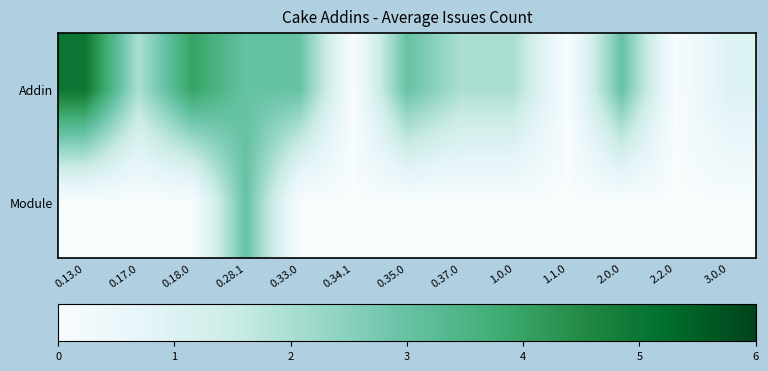

Reading right to left, transcribe all the data shown in this chart.

Addin: 3.0.0=1	2.2.0=0	2.0.0=3	1.1.0=0	1.0.0=2	0.37.0=2	0.35.0=3	0.34.1=0	0.33.0=3	0.28.1=3	0.18.0=4	0.17.0=2	0.13.0=5
Module: 3.0.0=0	2.2.0=0	2.0.0=0	1.1.0=0	1.0.0=0	0.37.0=0	0.35.0=0	0.34.1=0	0.33.0=0	0.28.1=3	0.18.0=0	0.17.0=0	0.13.0=0